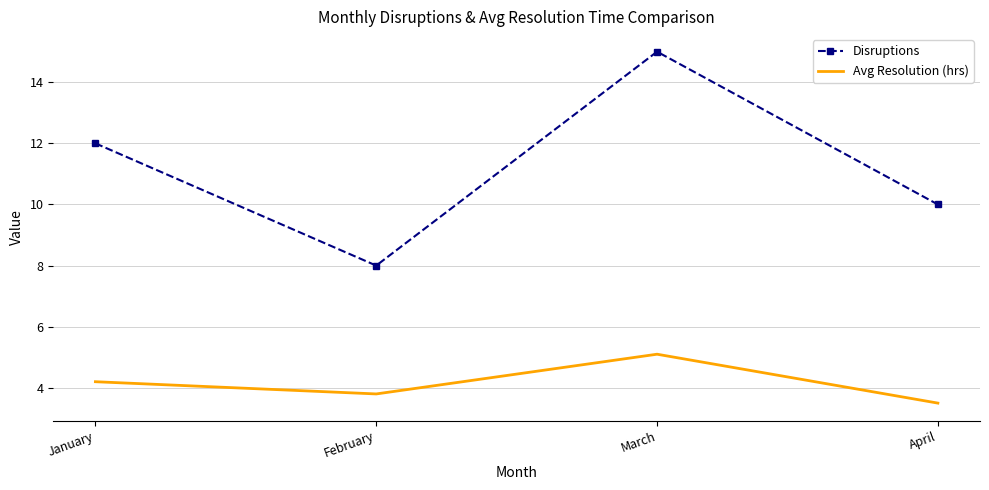

What is the average value of the Avg Resolution (hrs) series?

4.2